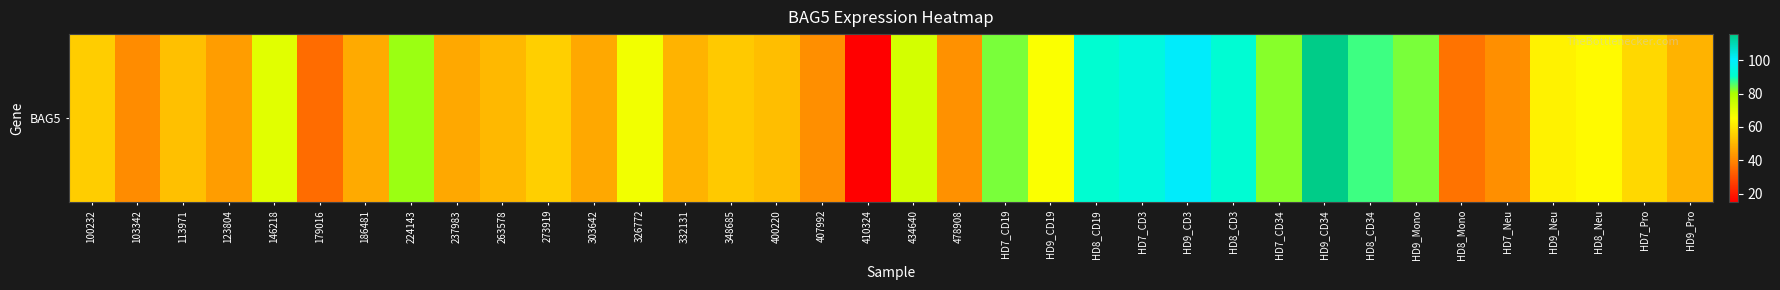

The chart shows a value of 44.0 at HD7_CD19. True or false?

False